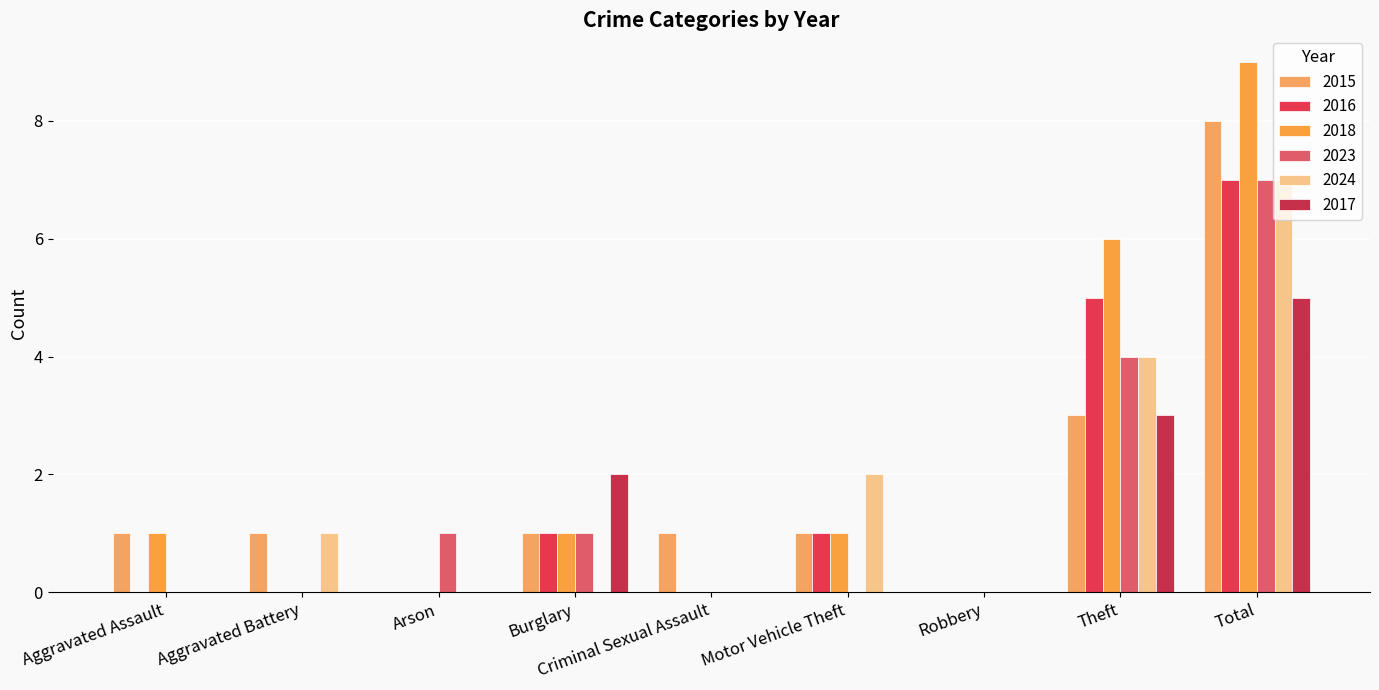

How many categories are shown in the chart?

9